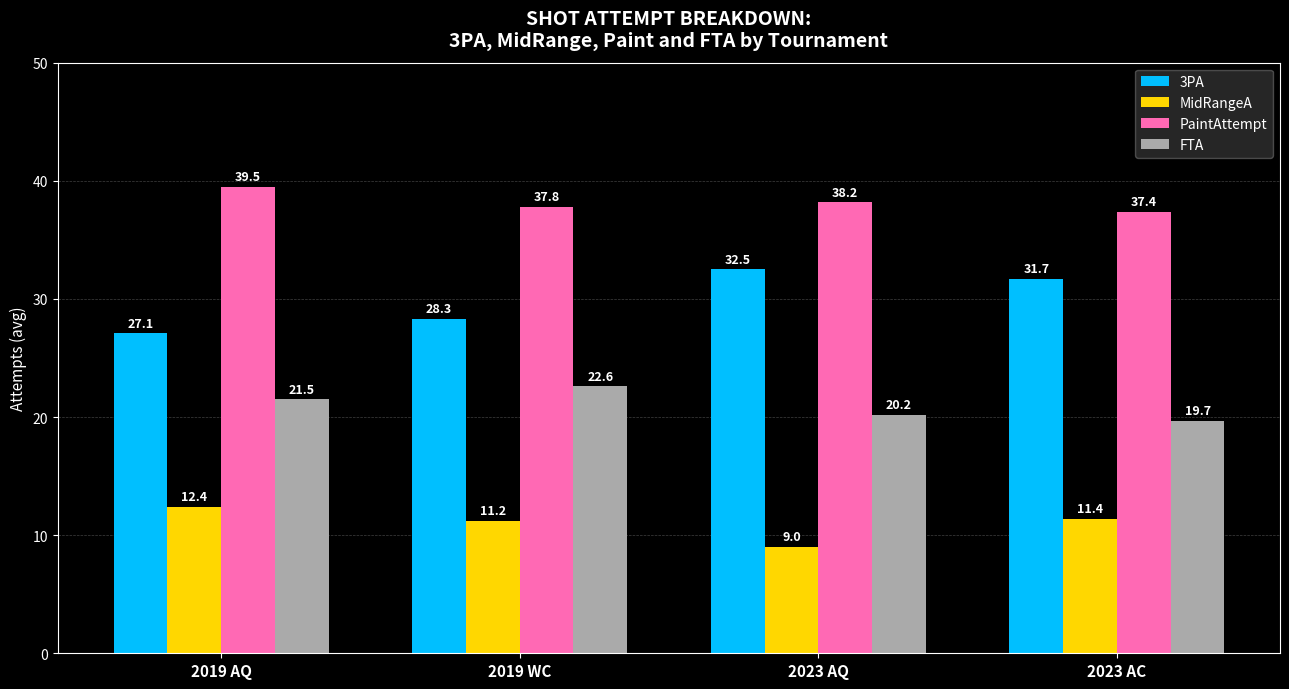

How many groups of bars are there?

4